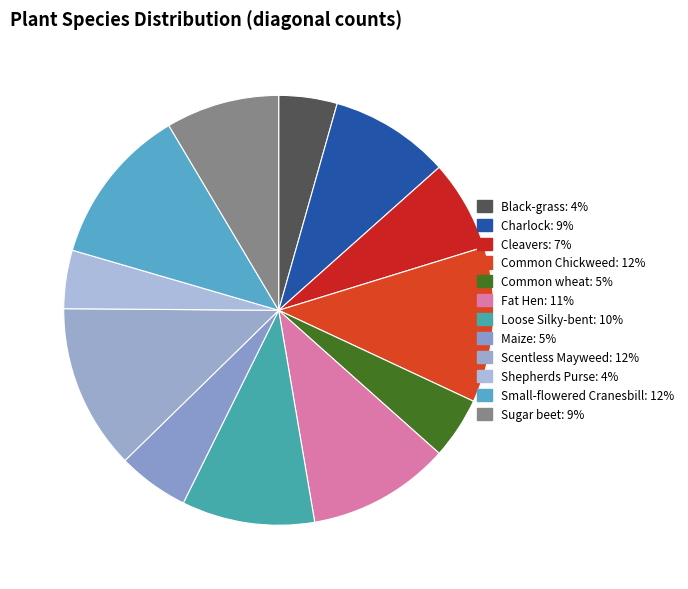

True or false: Shepherds Purse accounts for 1% of the total.

False